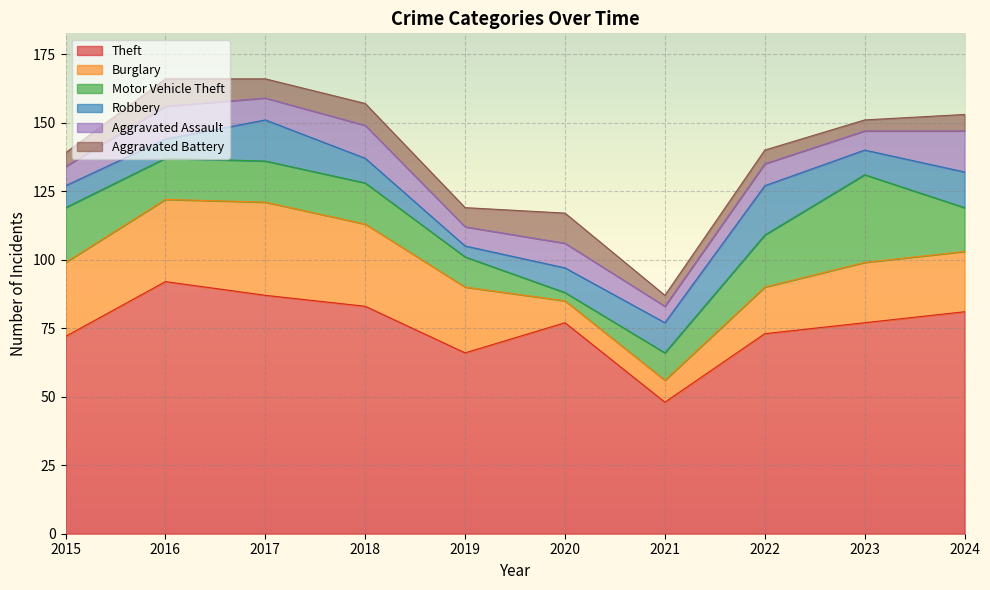

List the series in order of their peak value, lowest first.

Aggravated Battery, Aggravated Assault, Robbery, Motor Vehicle Theft, Burglary, Theft